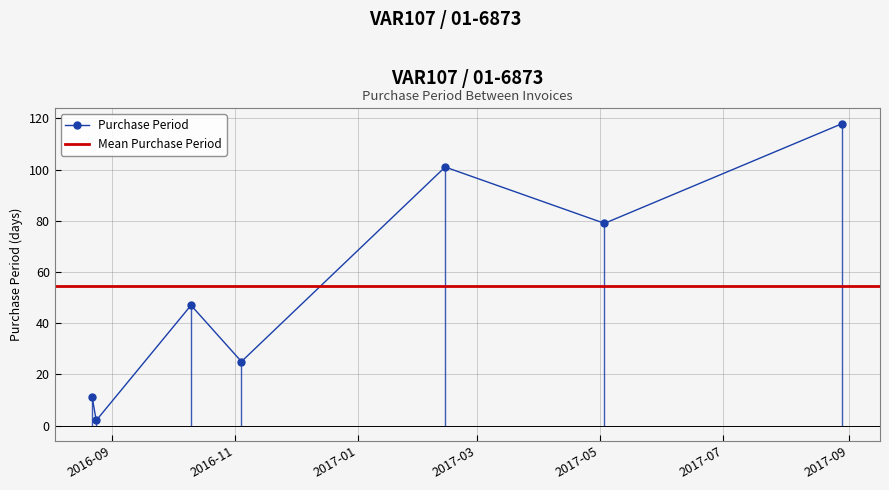

How many interior local peaks (higher than both neighbors) does the data have?

2